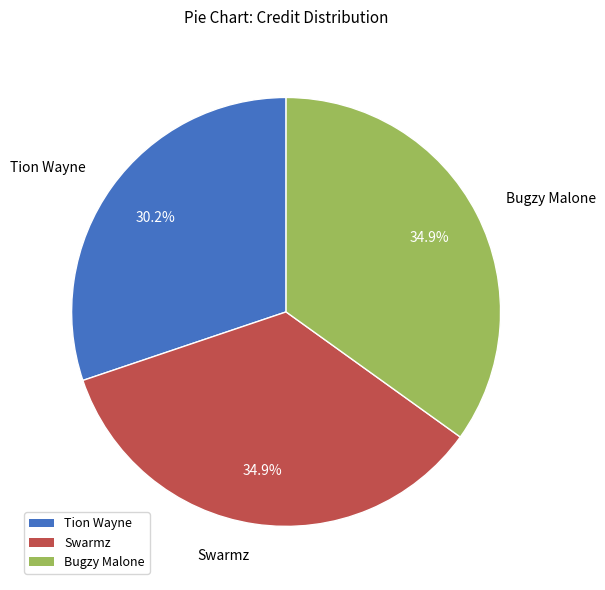

What is the ratio of the value at Bugzy Malone to the value at Swarmz?

1.0